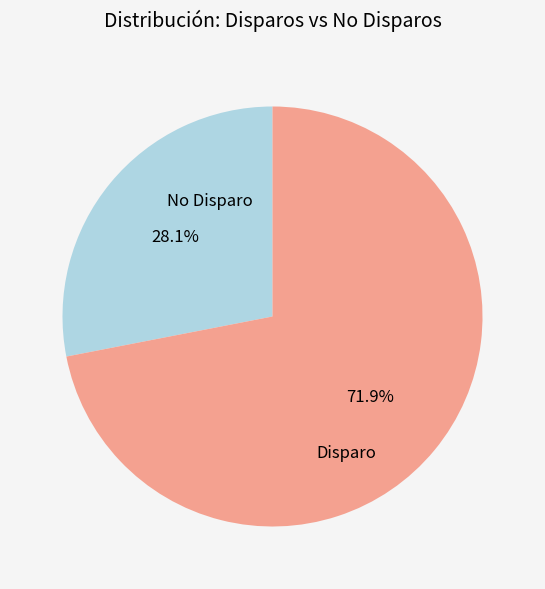

Which slice is the largest?

Disparo